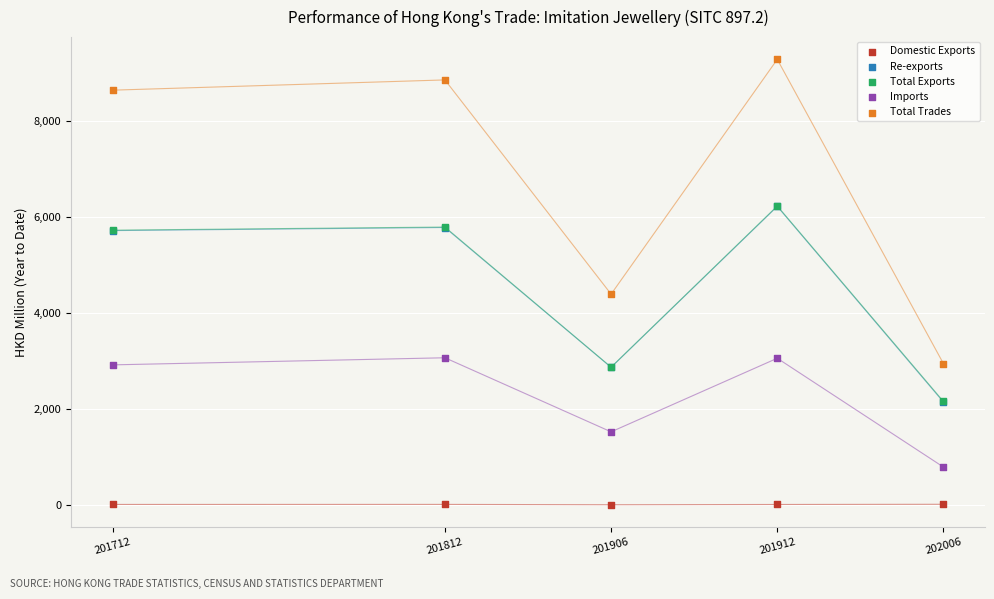

What are all the series names shown in the legend?

Domestic Exports, Re-exports, Total Exports, Imports, Total Trades